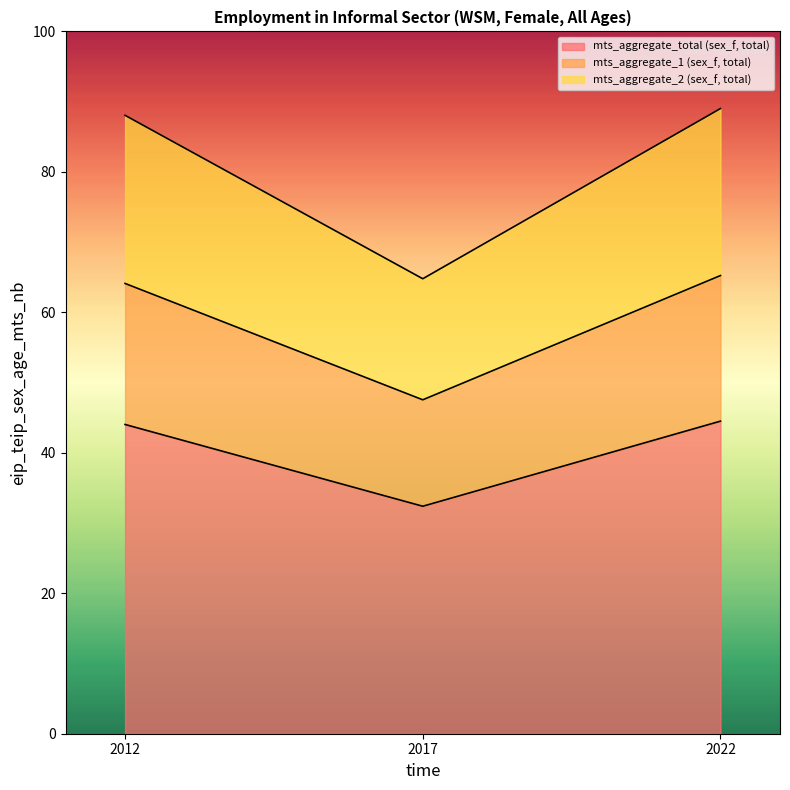

Between 2012 and 2017, which series saw the biggest shift?

mts_aggregate_2 (sex_f, total)